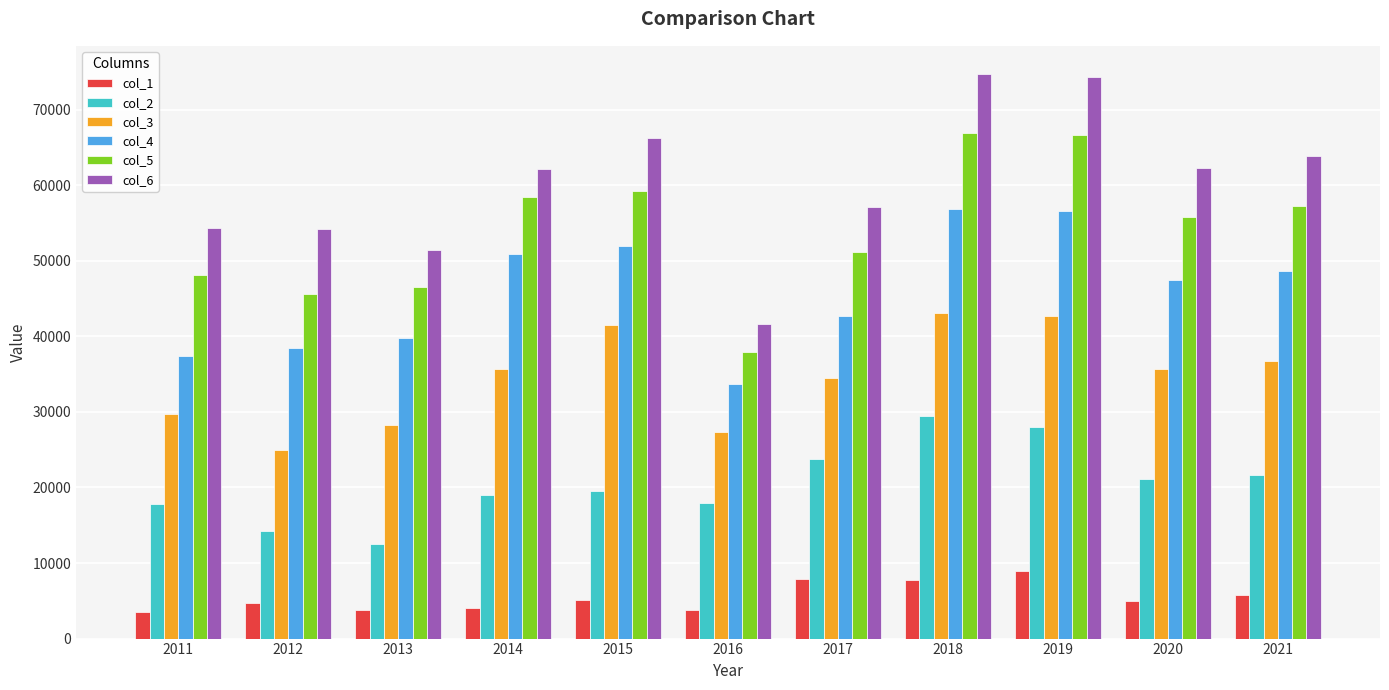

At which label is col_3 closest to 33959?

2017